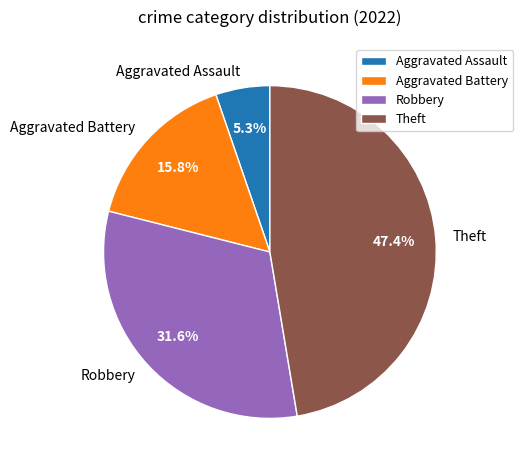

How many slices are in this pie chart?

4